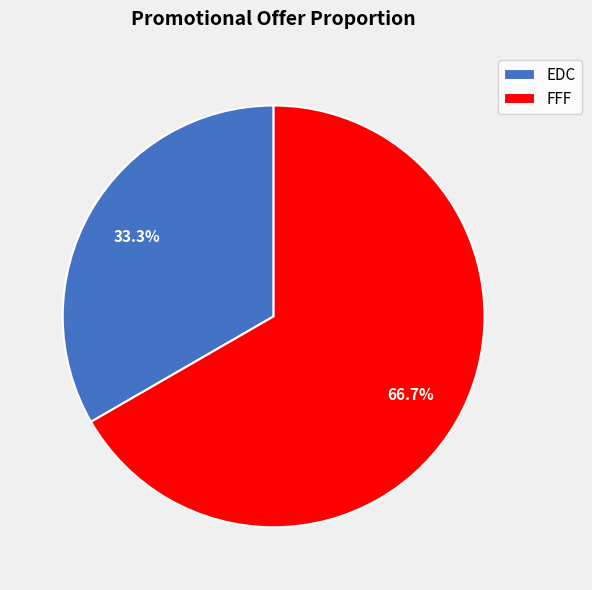

To the nearest percent, what is the difference between the largest and smallest slice percentages?

33%